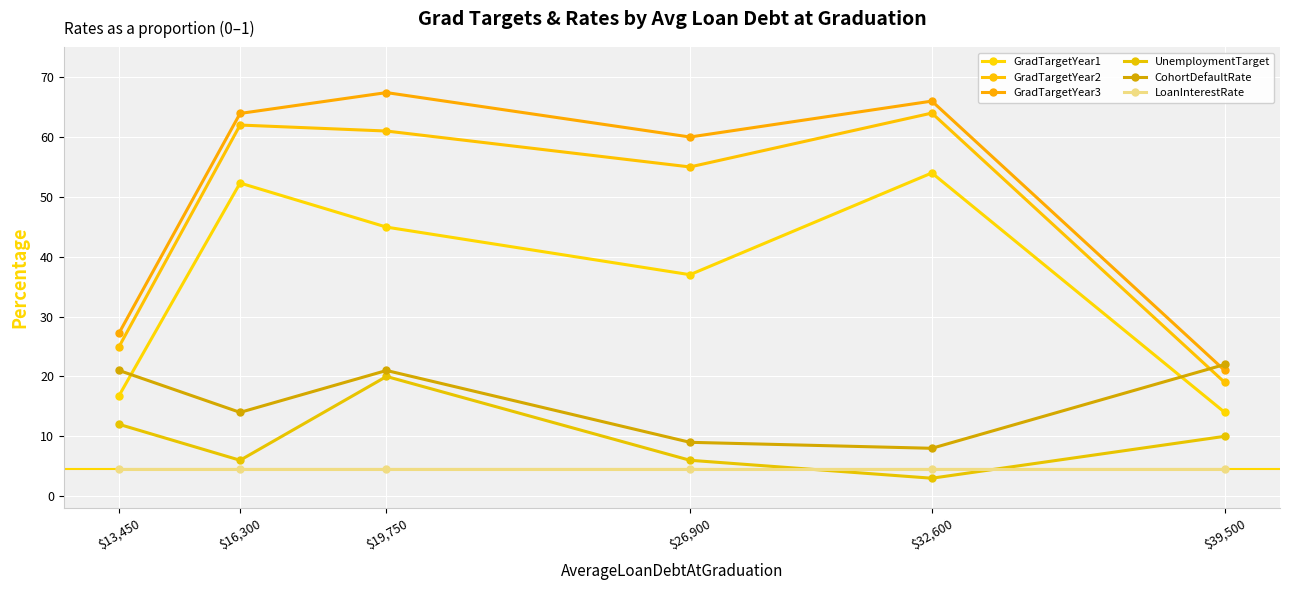

Which has a higher value, $13,450 or $39,500?

$13,450